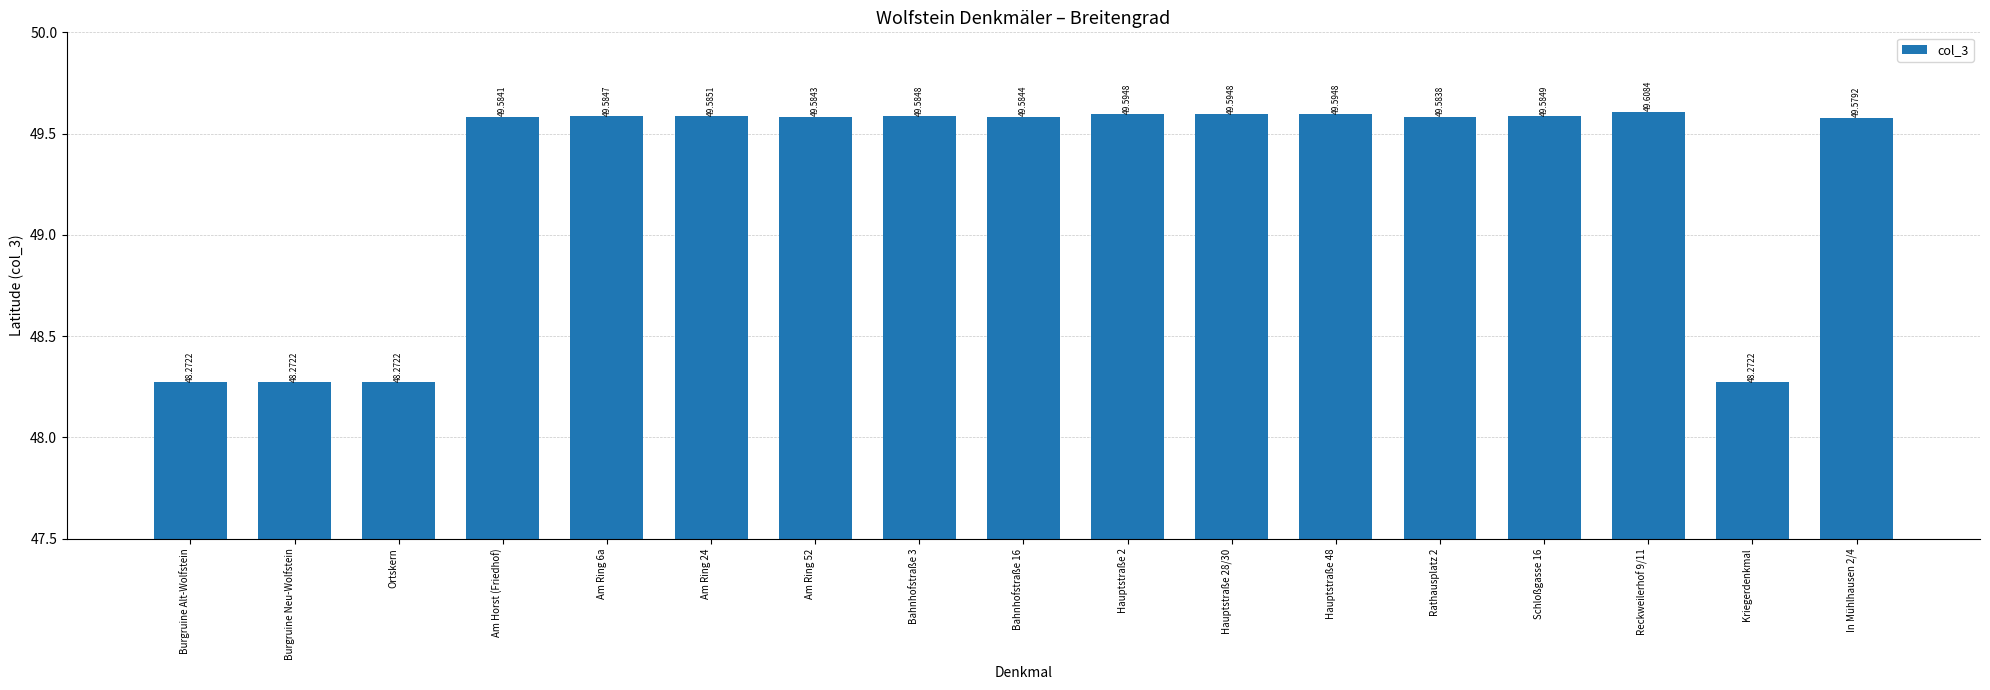

How many bars are there in total?

17